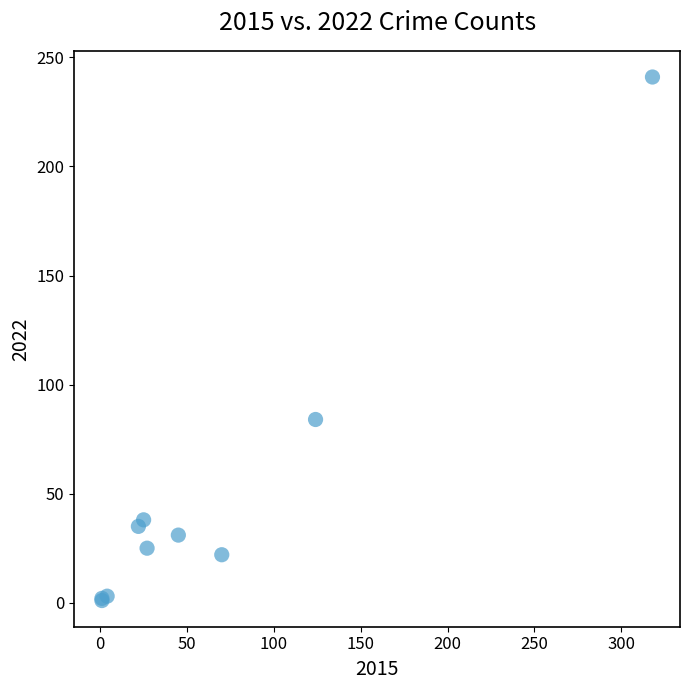

What Y value in the scatter plot is closest to 121?

84